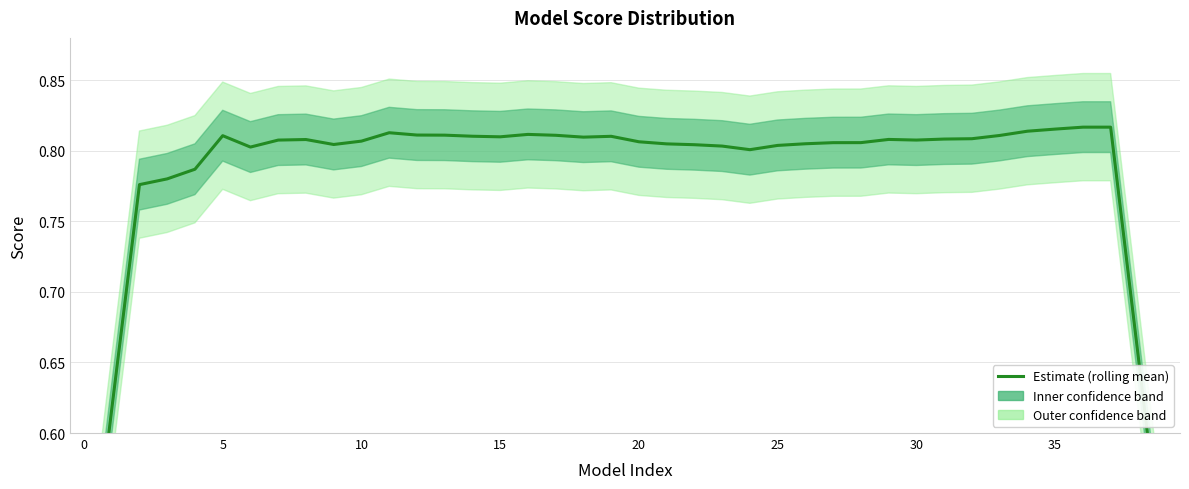

What is the label of the 24th point from the right?

16